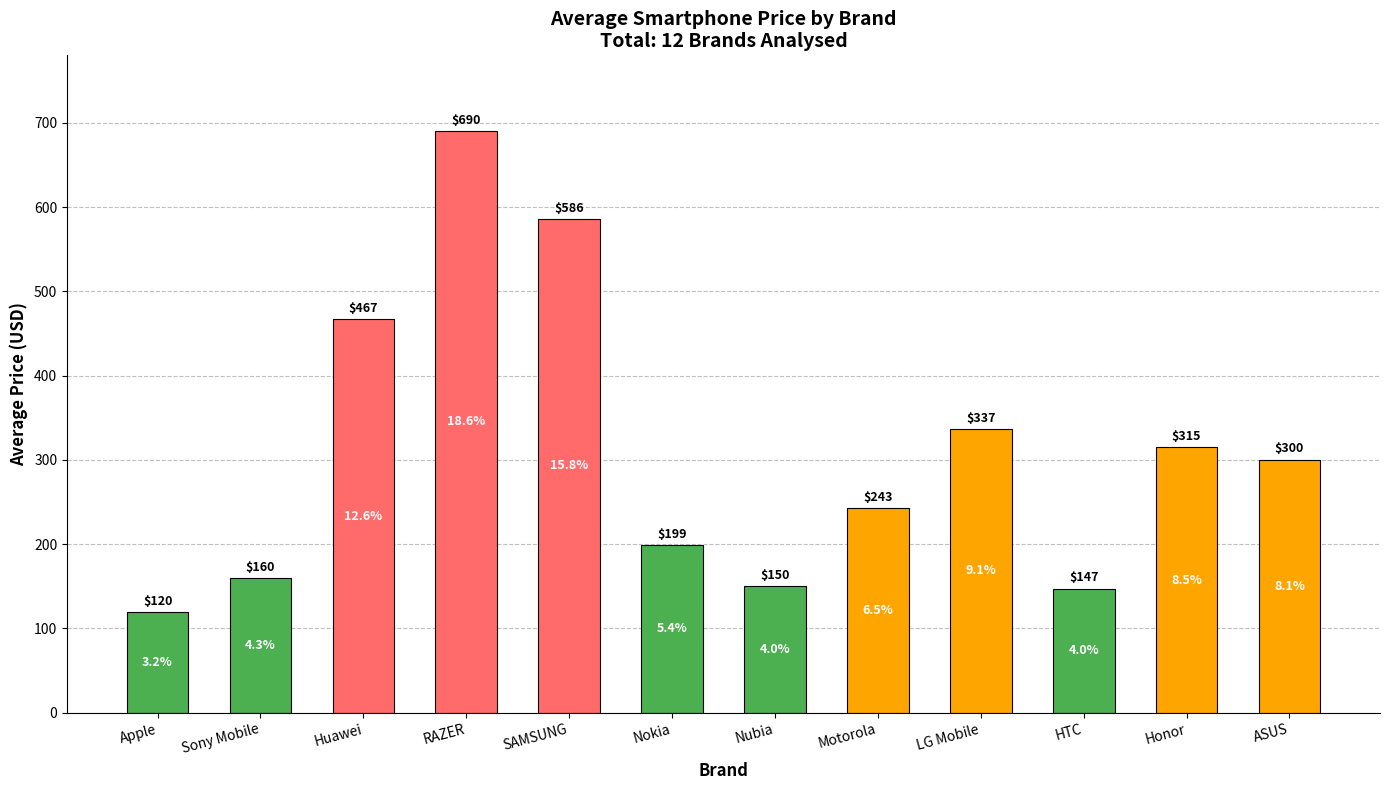

What is the greatest value displayed?

690.0